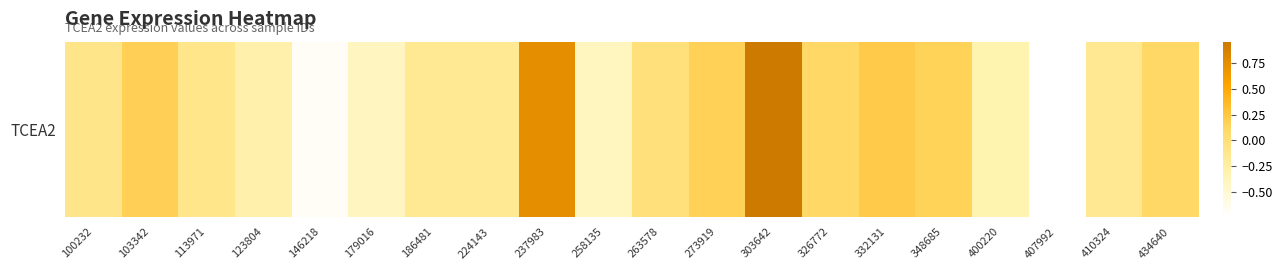

What is the change in value from 326772 to 407992?

-0.9